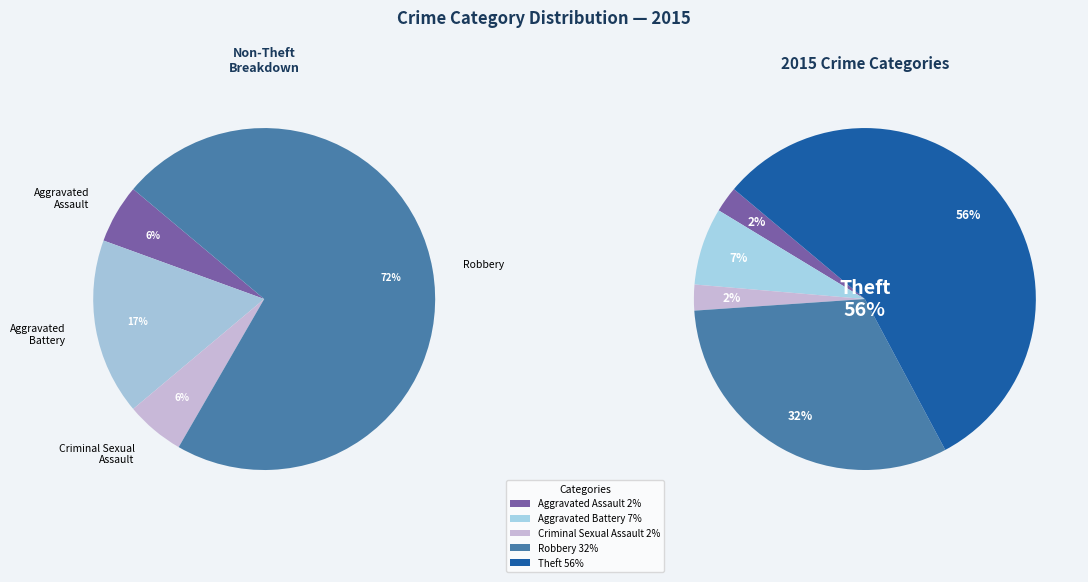

To the nearest percent, what percentage of the pie is Aggravated Assault?

2%